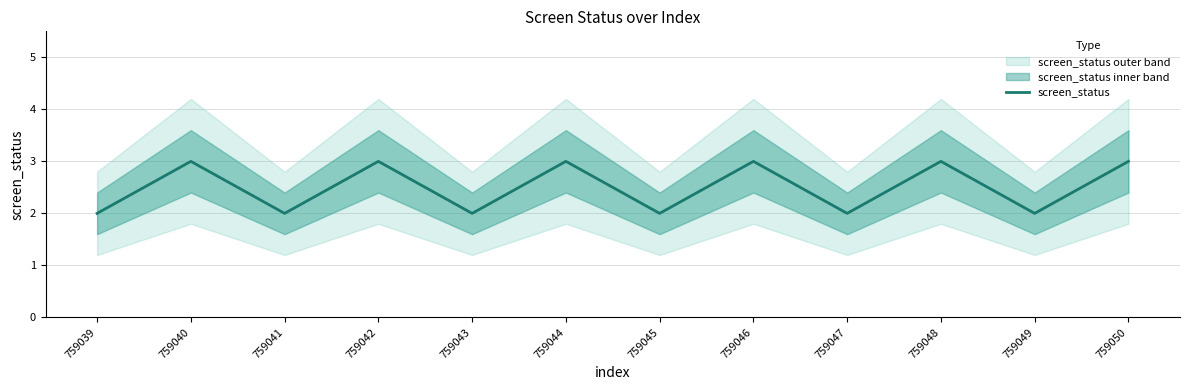

True or false: the data shows 1 at 759042.

False